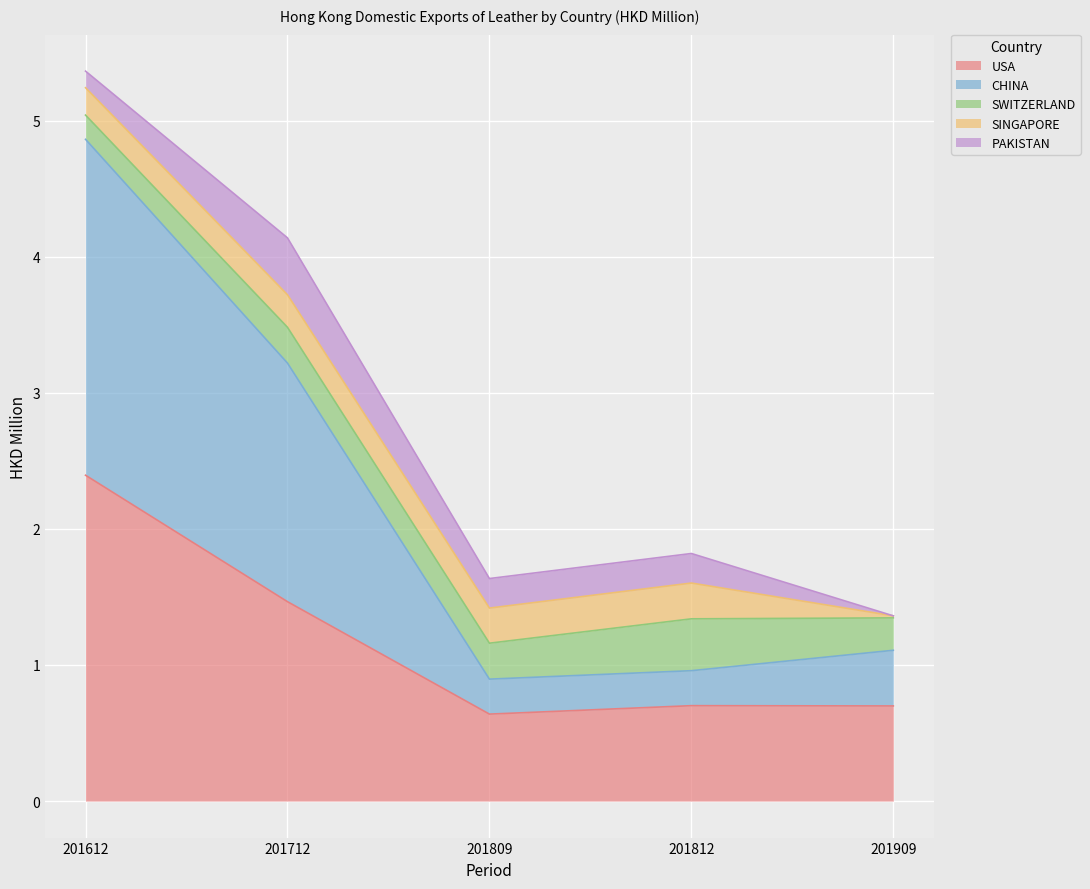

Count the number of categories in the chart.

5